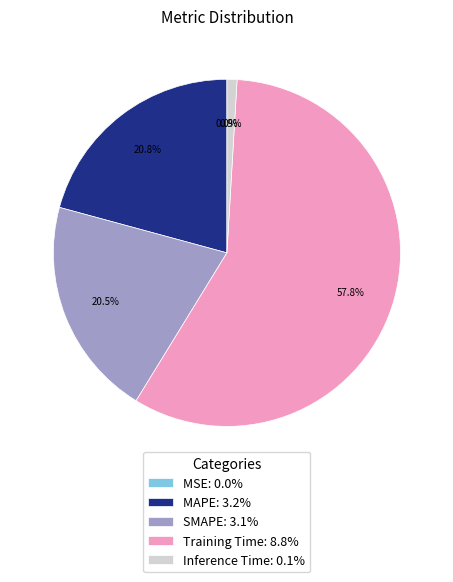

Is Training Time the majority of the pie?

Yes